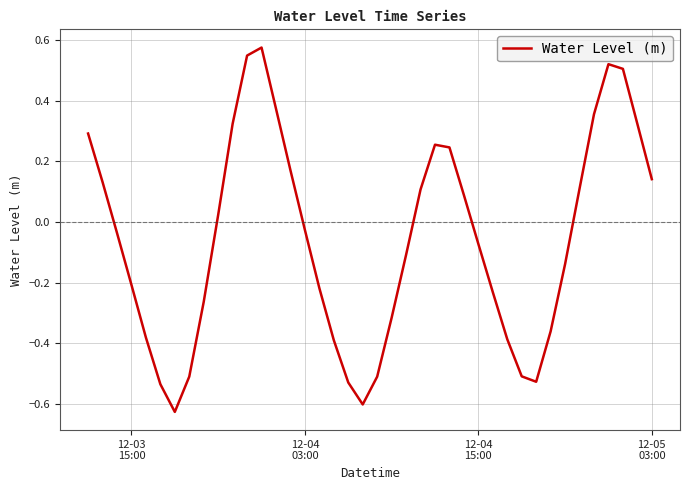

What is the difference between the maximum and minimum values?

1.2